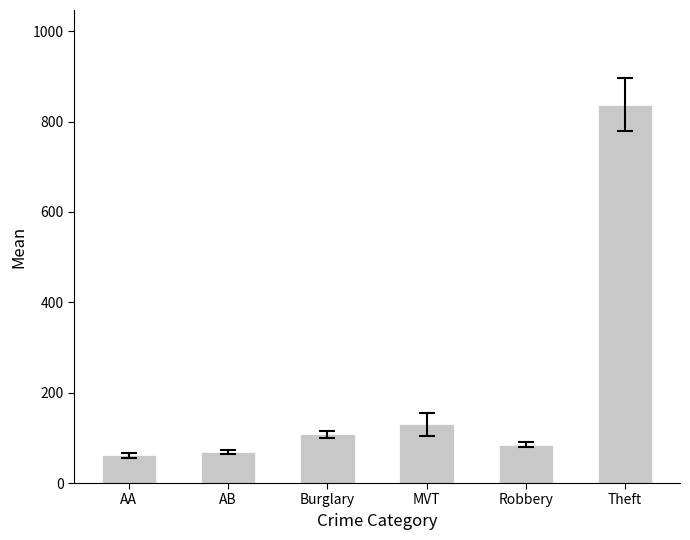

What is the change in value from AB to MVT?

+61.3